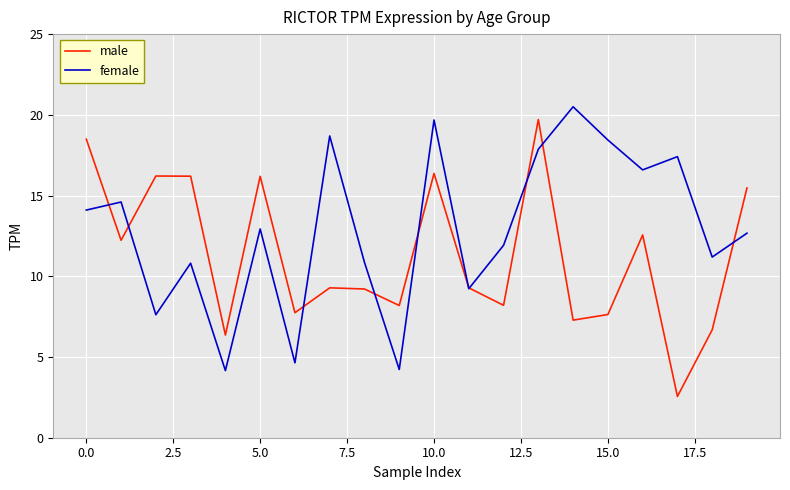

Which series ends up on top after the final intersection of male and female?

male